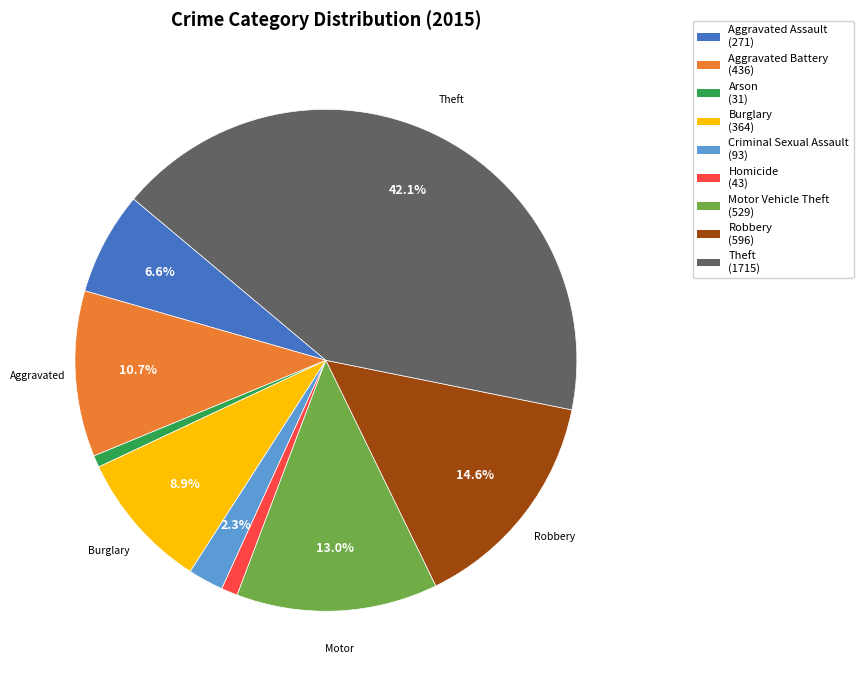

How many slices are in this pie chart?

9